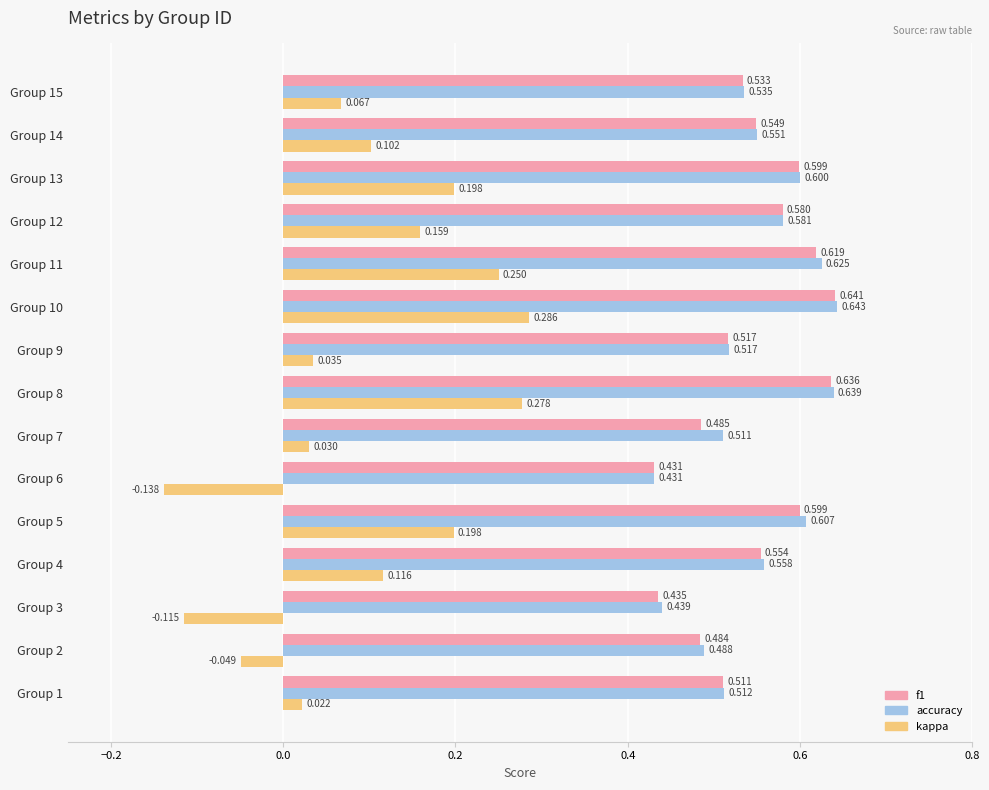

Which series has the largest total across all categories?

accuracy